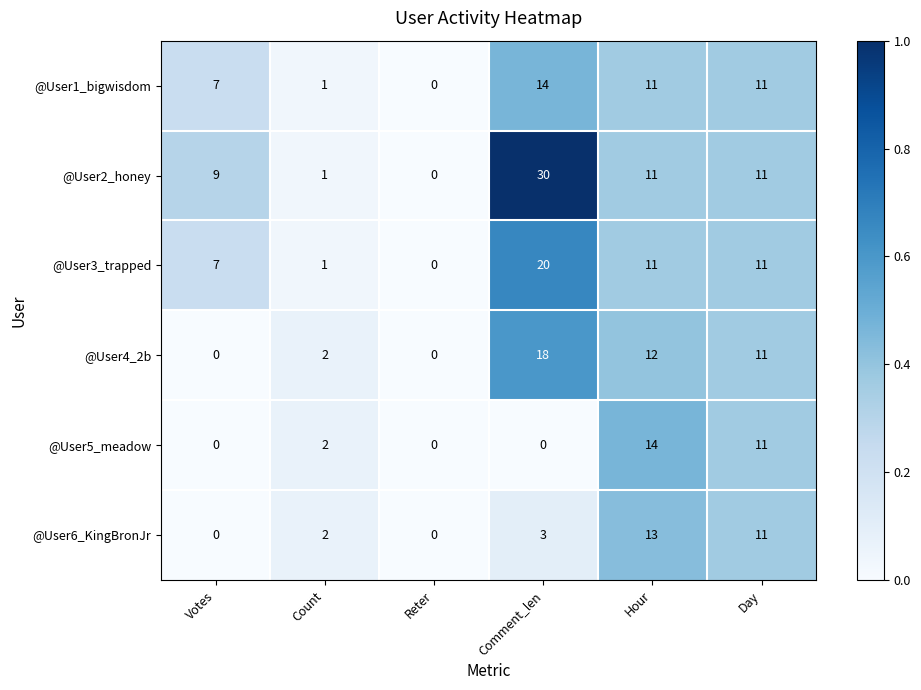

The @User2_honey series shows 2 at Votes. True or false?

False